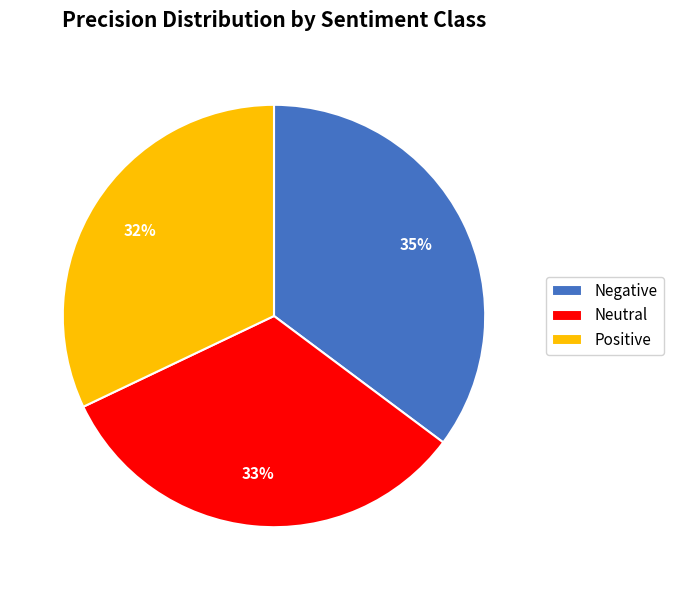

Which category has the smallest portion of the pie?

Positive